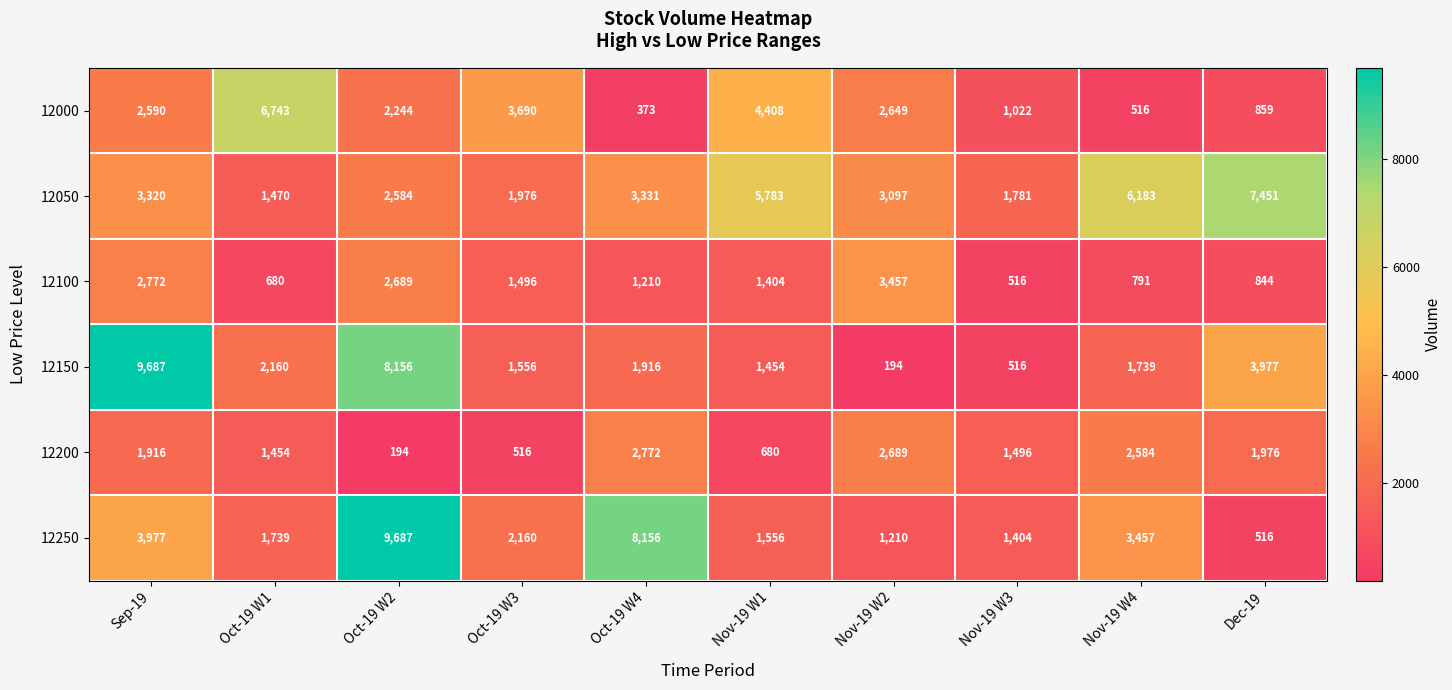

Which series has the largest total across all categories?

12050